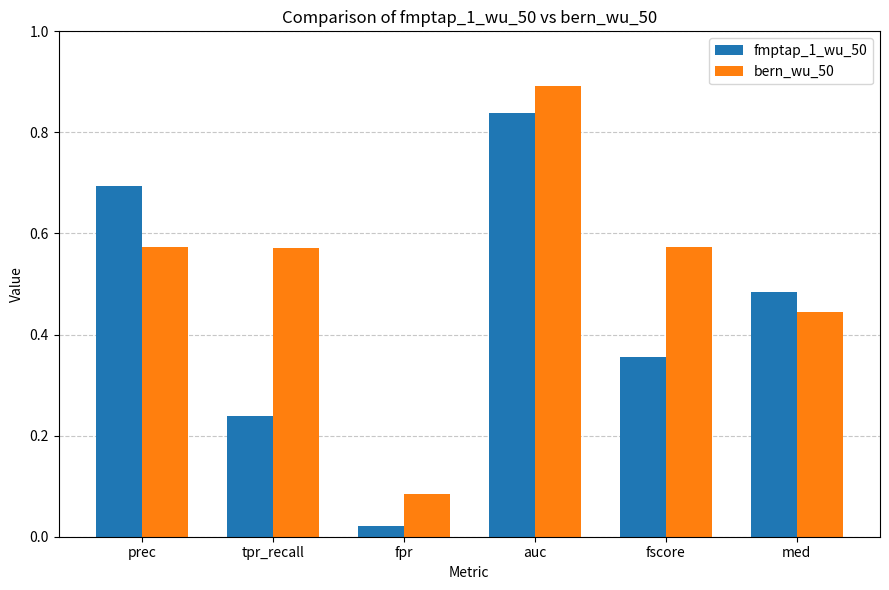

What are all the series names shown in the legend?

fmptap_1_wu_50, bern_wu_50